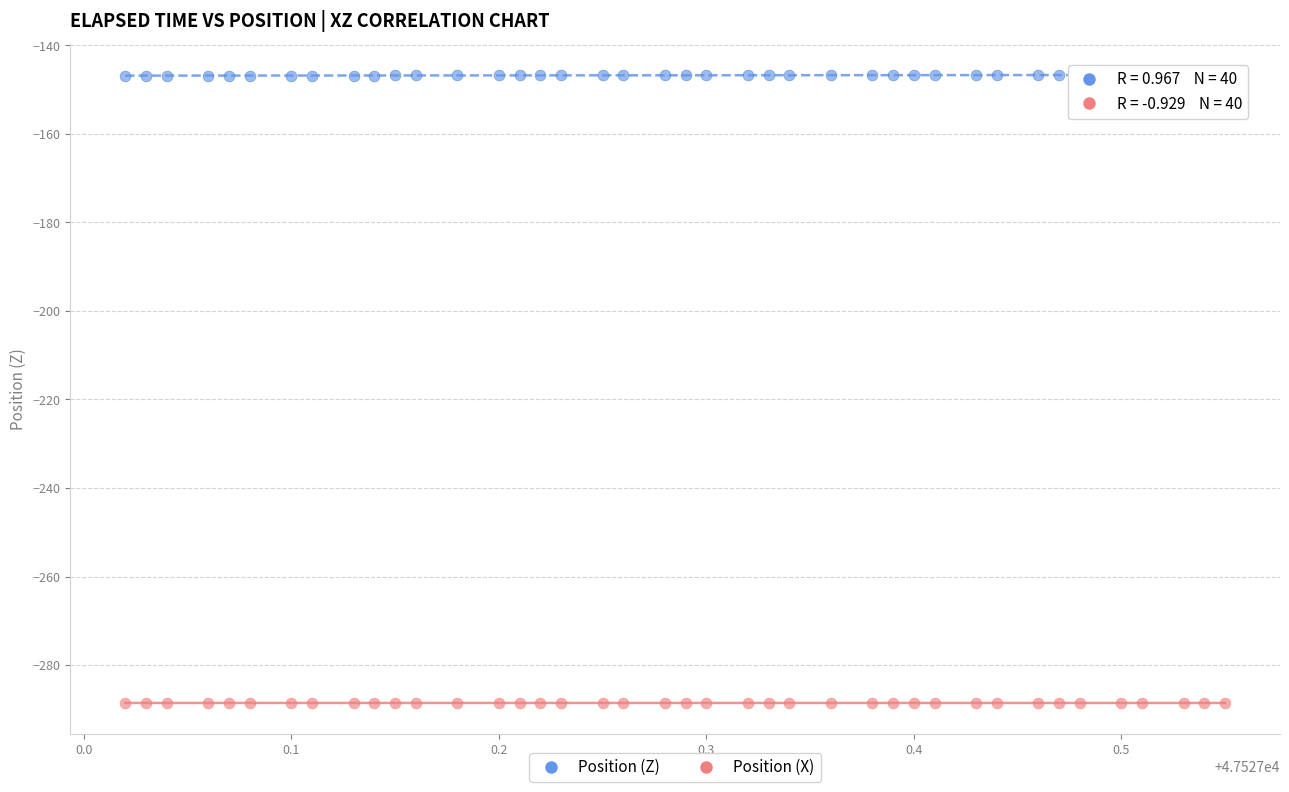

Which series reaches the maximum Y coordinate?

Position (Z)